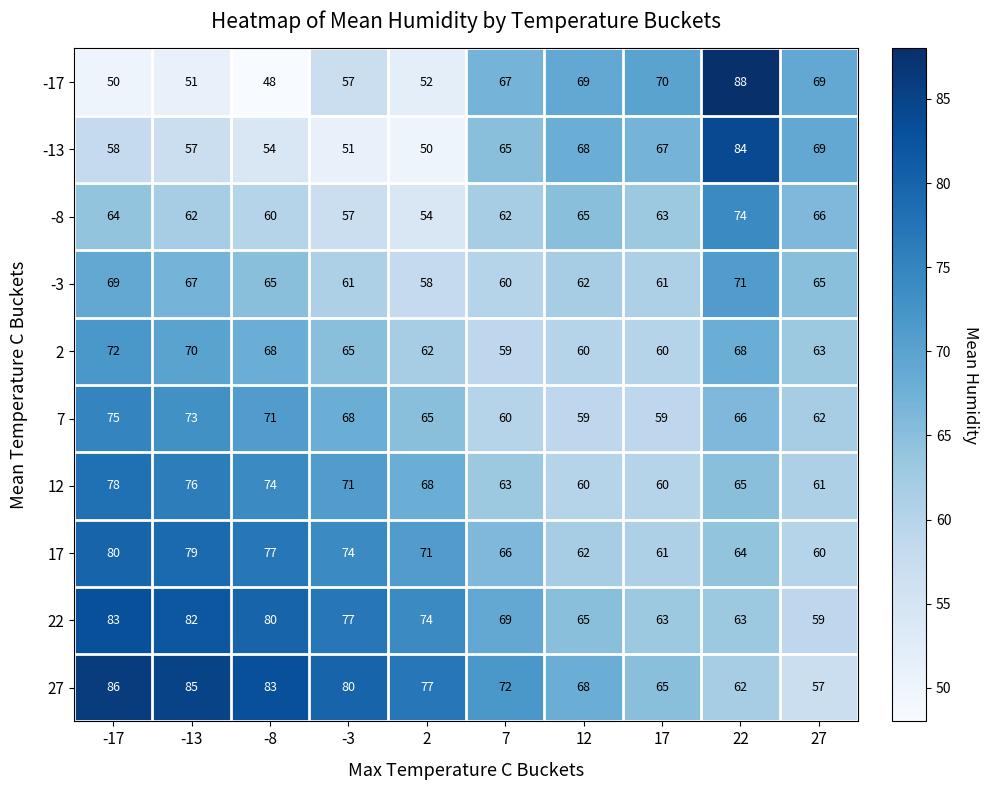

What is the approximate value of -8 at 17, to the nearest 10?

60